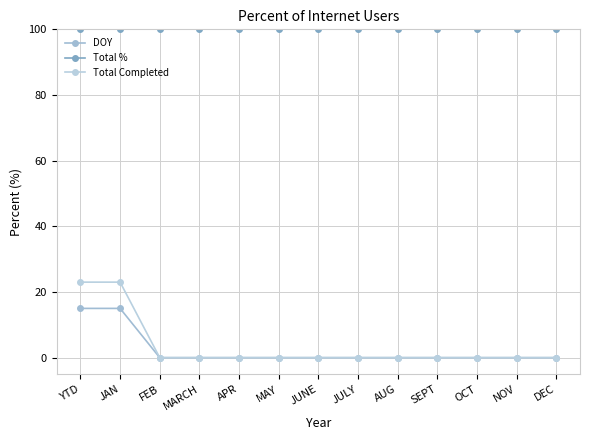

How many lines are shown in the chart?

3